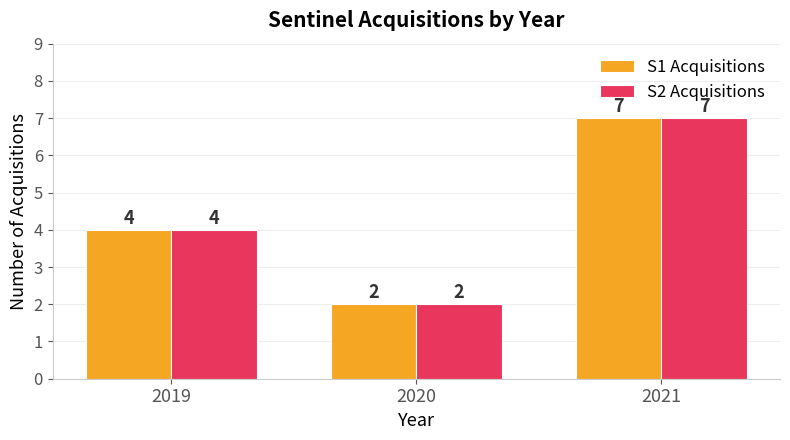

Reading left to right, what are all the values shown in this chart?

S1 Acquisitions: 2019=4	2020=2	2021=7
S2 Acquisitions: 2019=4	2020=2	2021=7